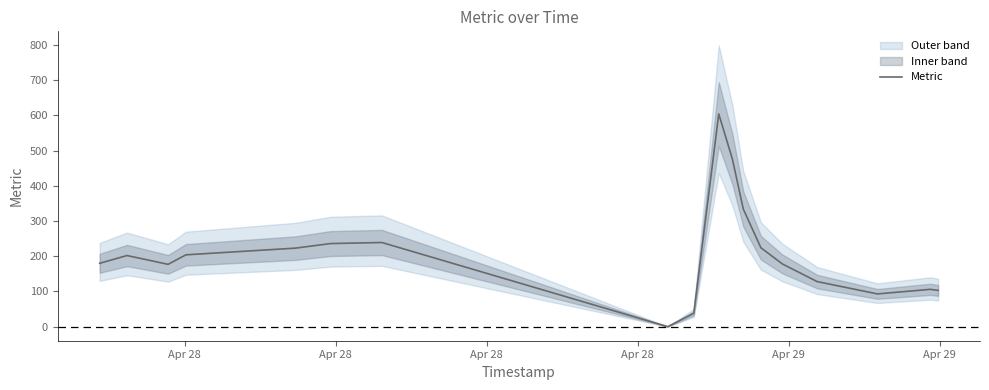

What is the average value?

208